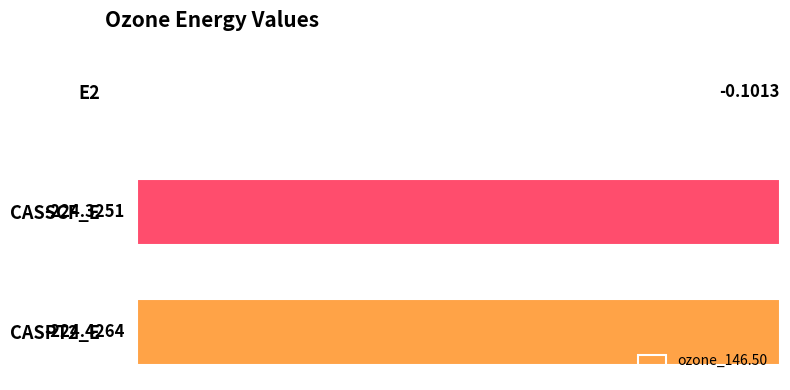

Between E2 and CASPT2_E, which is larger?

E2